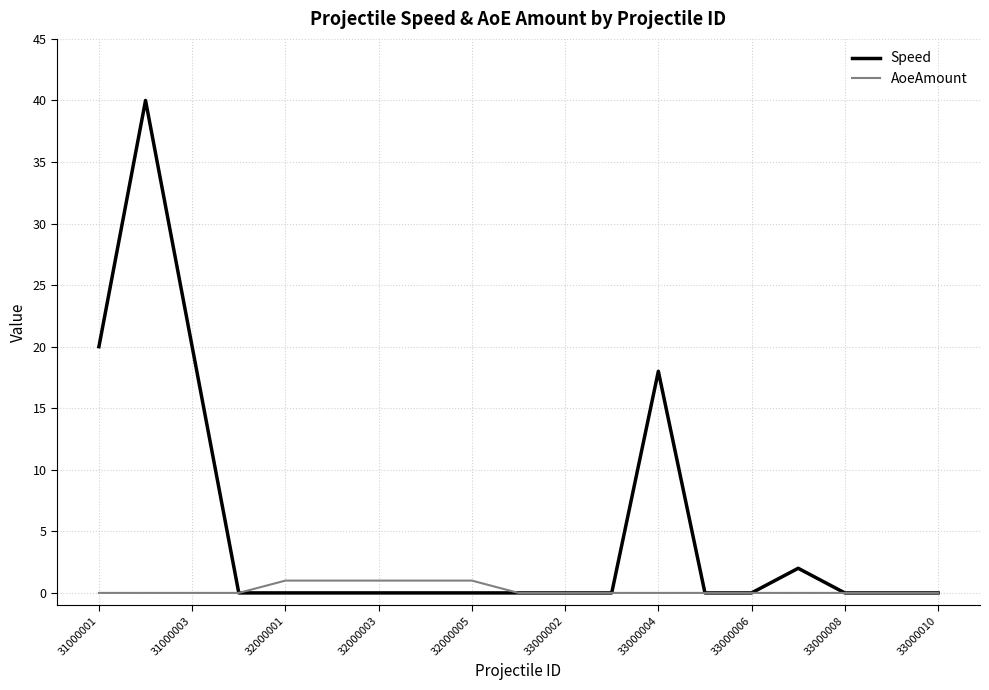

Count the number of categories in the chart.

19